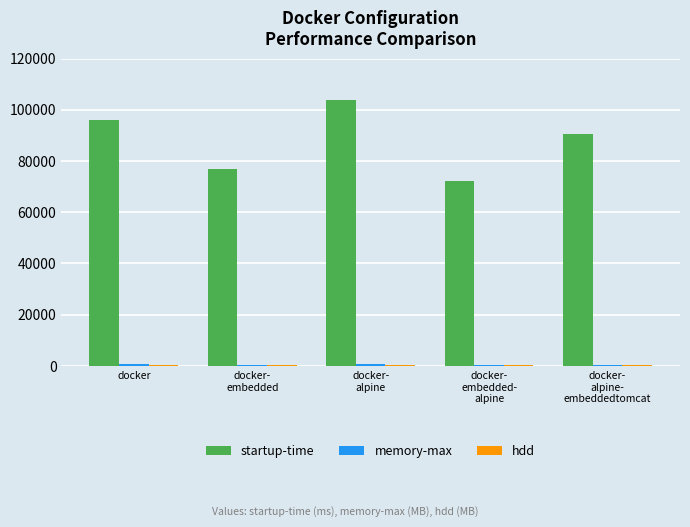

Which series changed the most between docker-
embedded and docker-
alpine-
embeddedtomcat?

startup-time